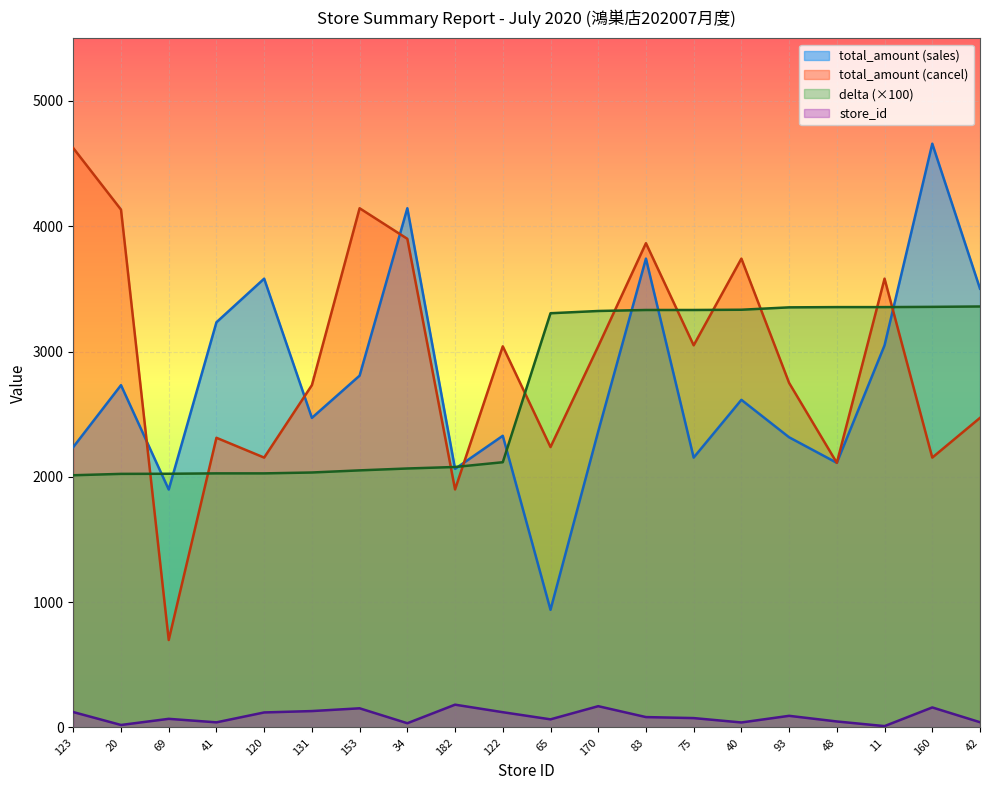

How many data points in total_amount_sales are above 2615?

9